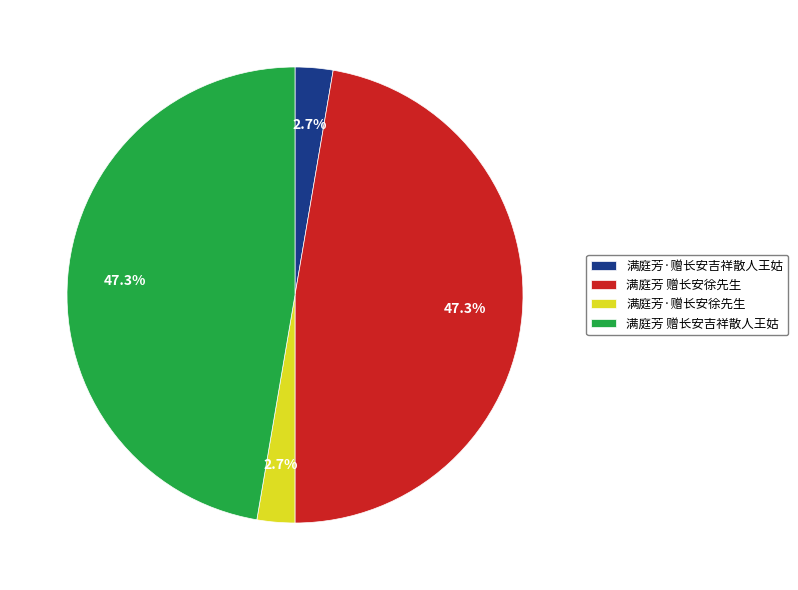

Count the number of slices in the pie.

4